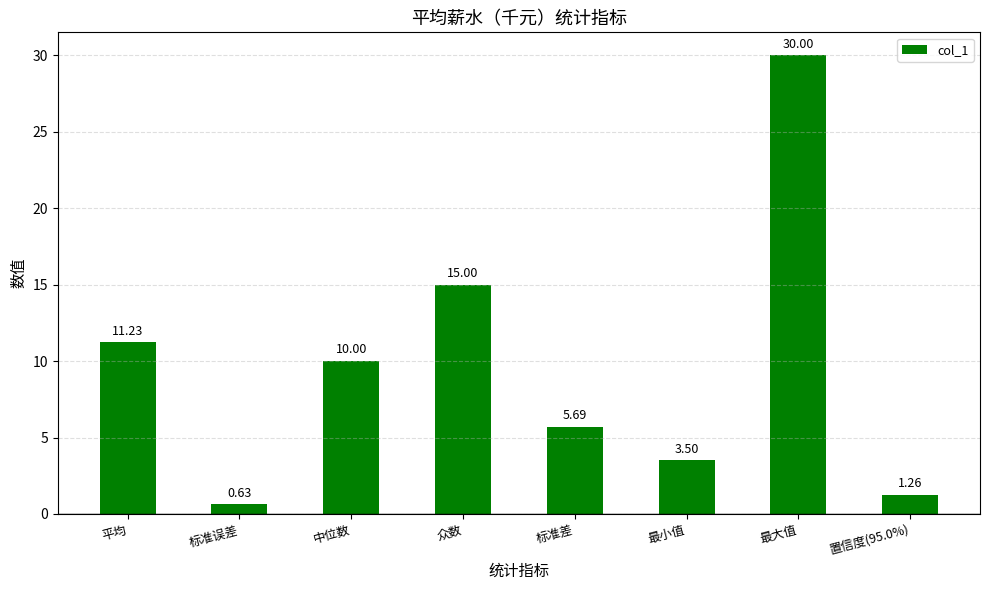

Is it true that the value at 平均 is 11.2?

True